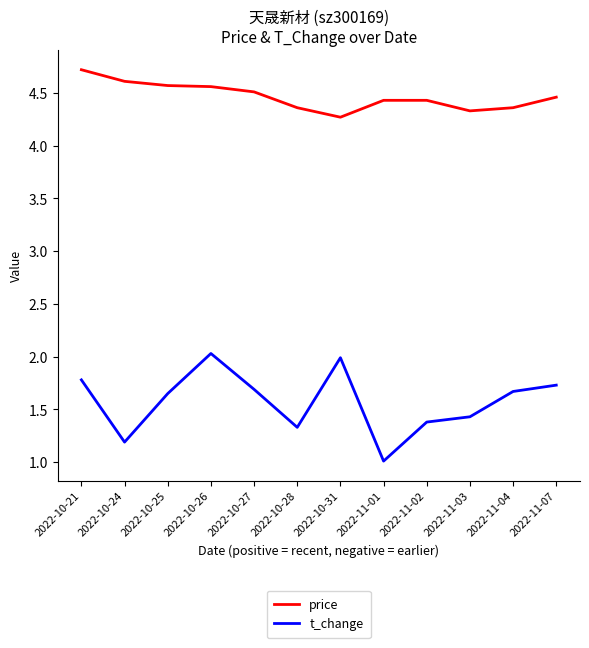

List the series in order of their overall mean, highest first.

price, t_change